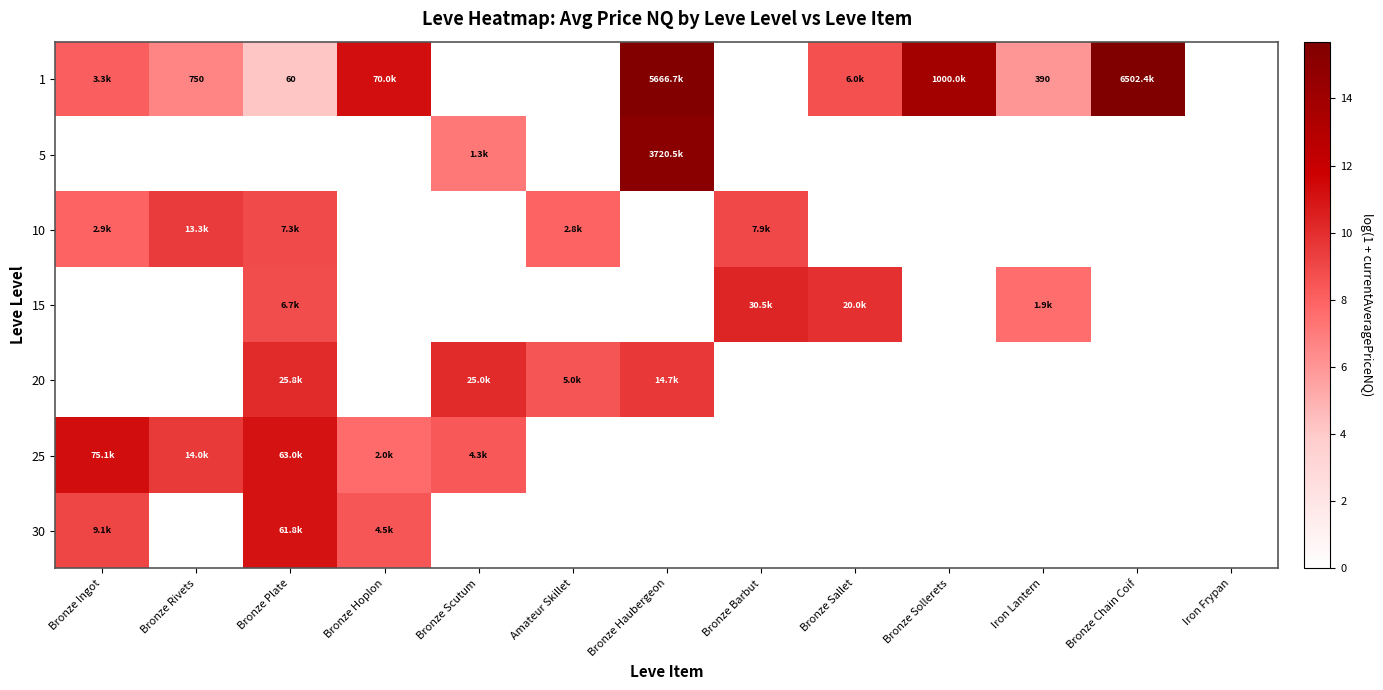

How many series are shown in this chart?

7